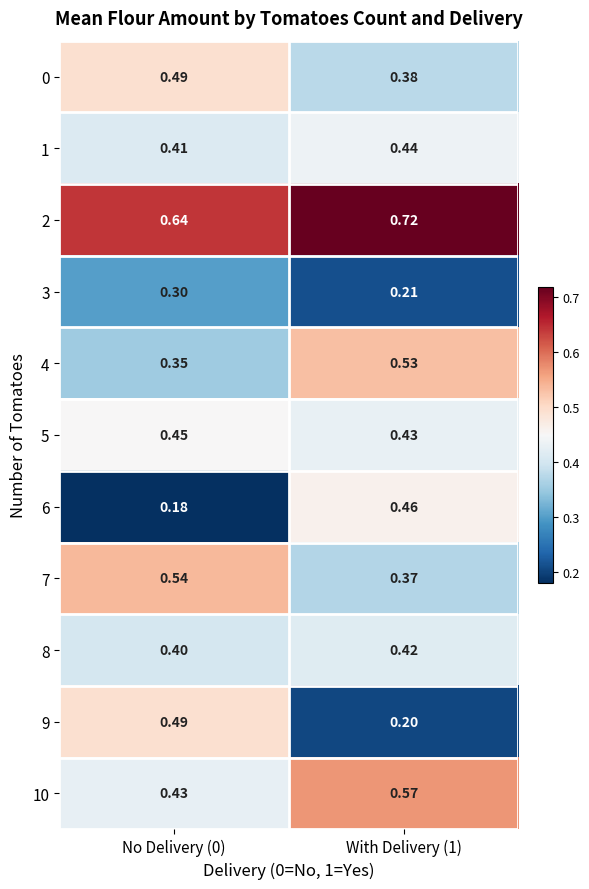

How many series are shown in this chart?

11